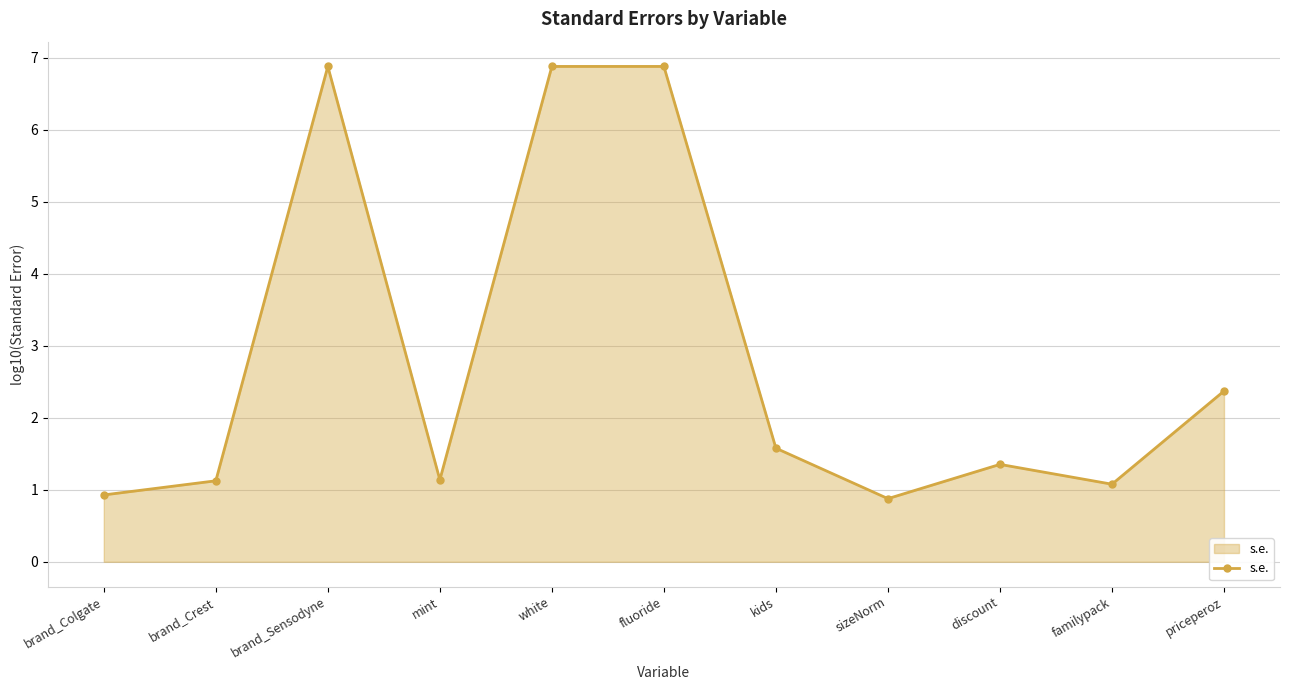

At which category does the data reach its first local valley?

mint